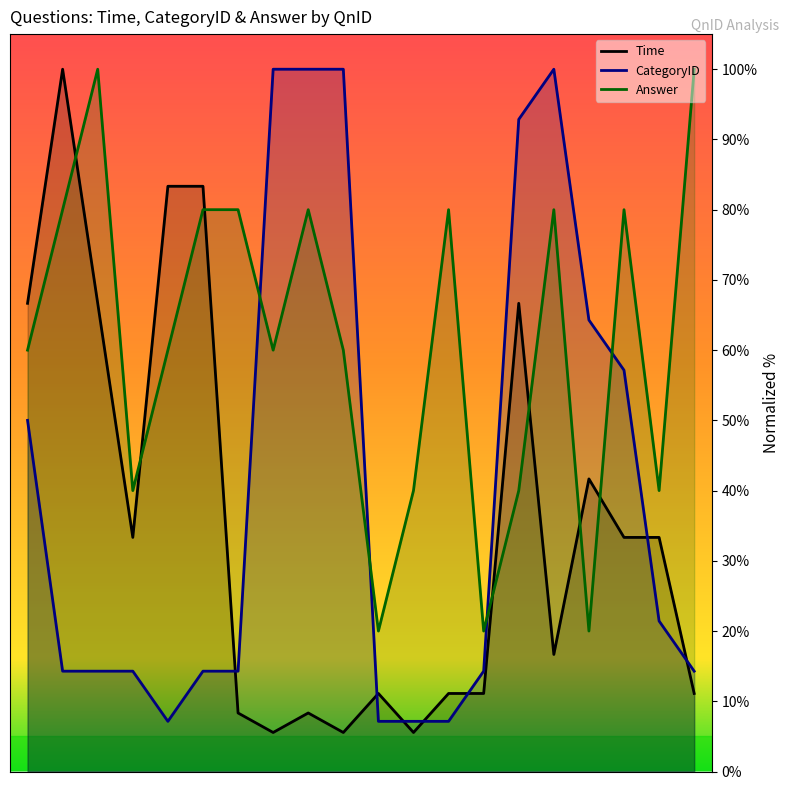

Is it true that CategoryID equals 7.1 at 12?

True